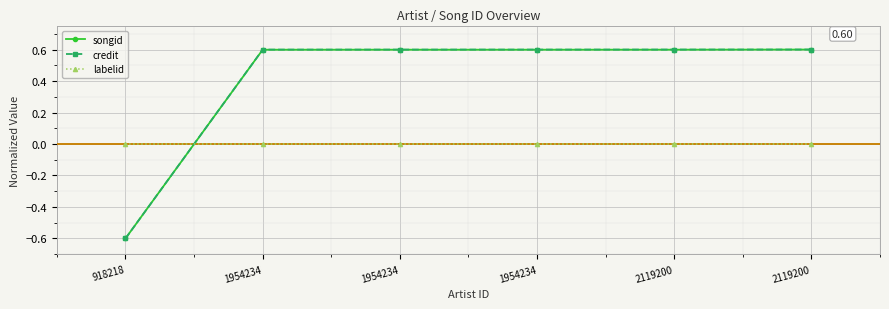

True or false: credit has a value of 0.6 at 1954234.

True